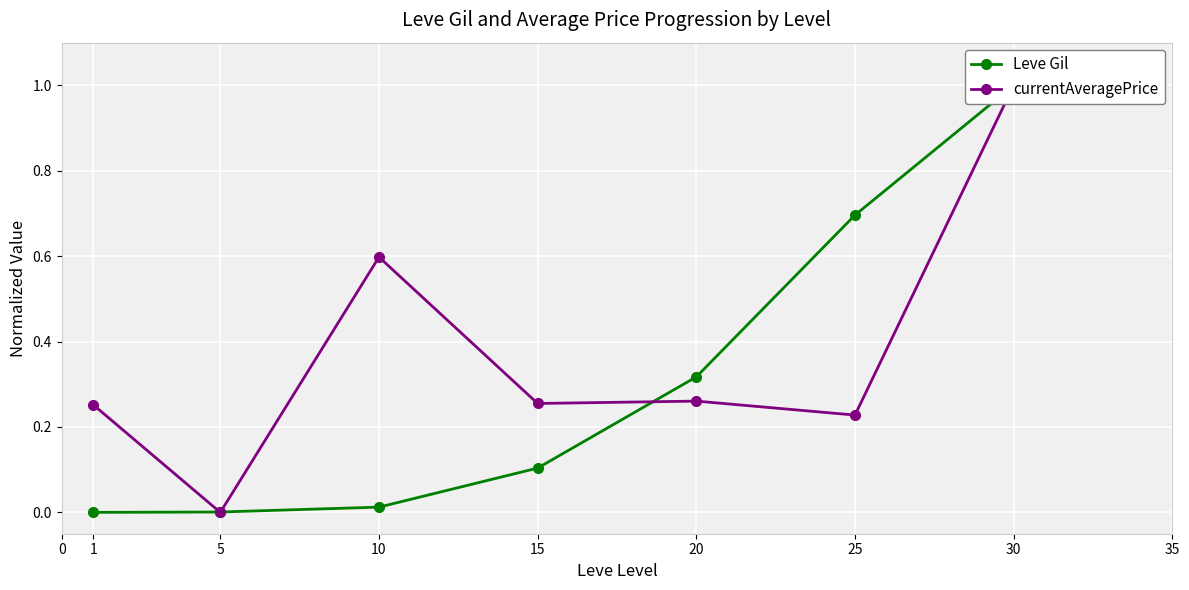

How many data points in Leve Gil are above 0?

6